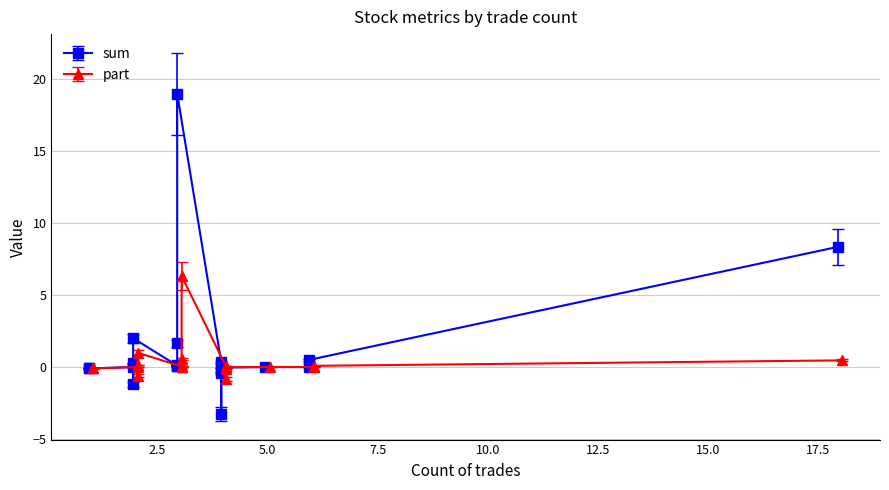

How many interior local peaks does the part series have?

5